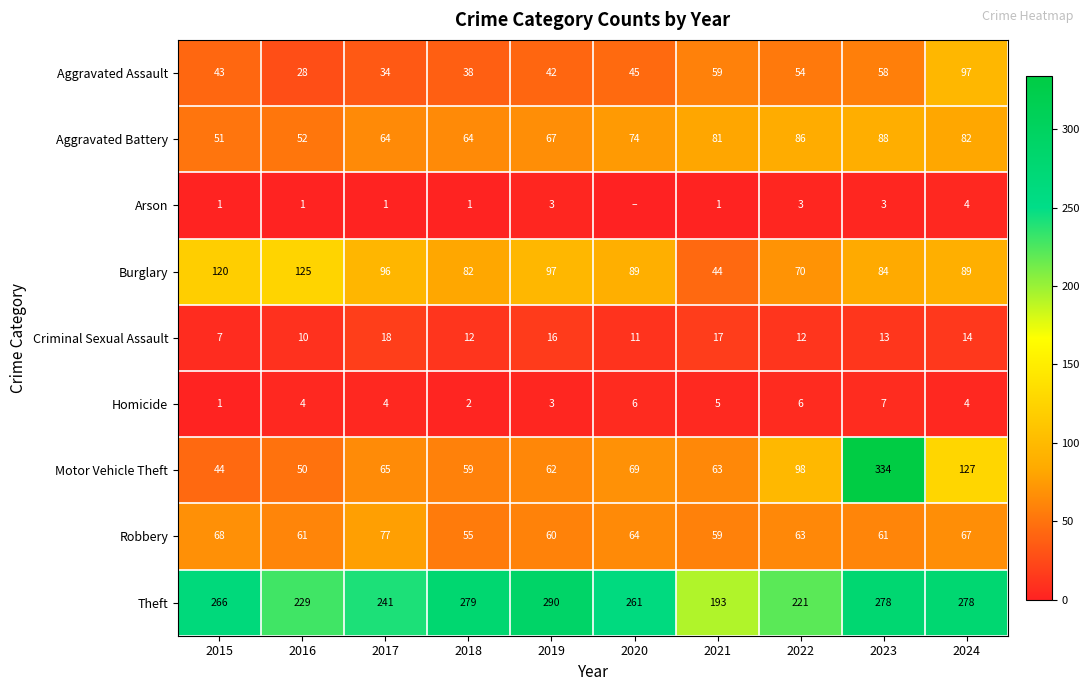

What is the spread (max minus min) of values at 2015?

265